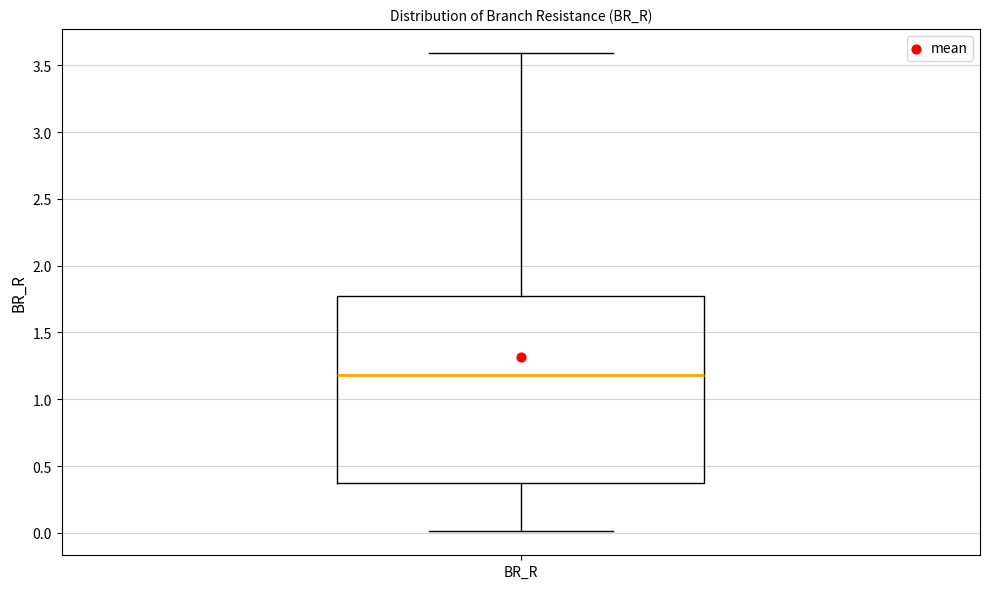

Where does the lower whisker of the box for BR_R end on the y-axis? The values are not printed on the chart, so give them approximately, as read against the axis.

0.00